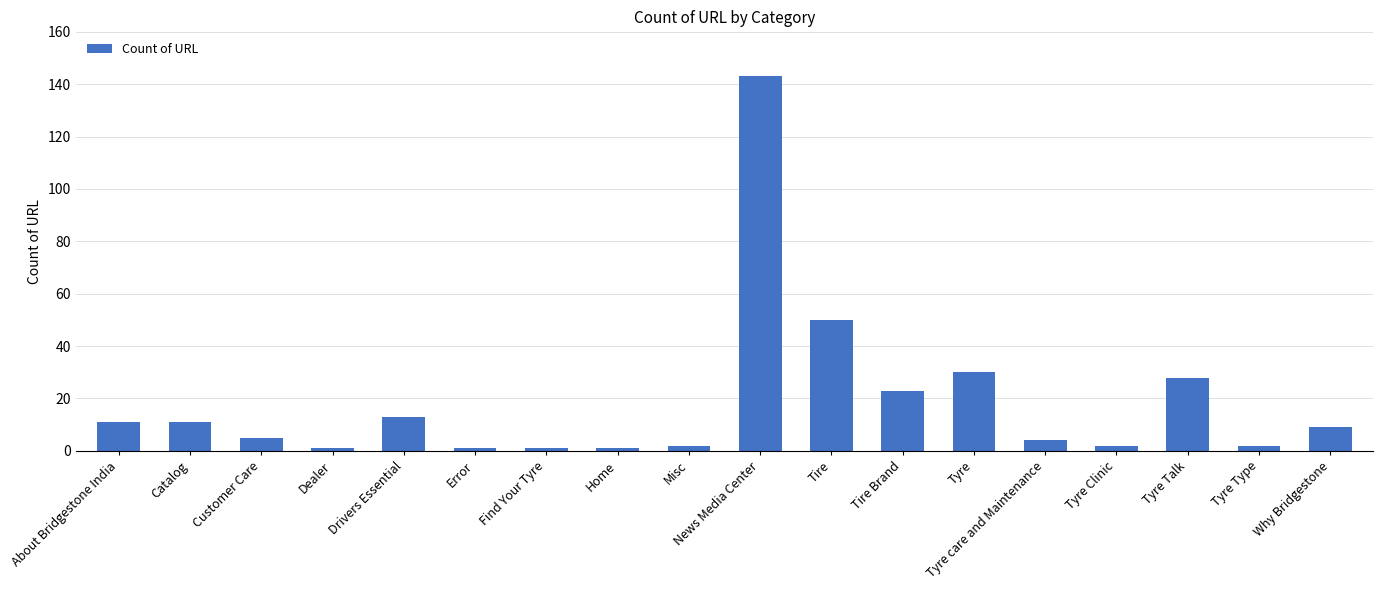

The value at Catalog is 11. True or false?

True